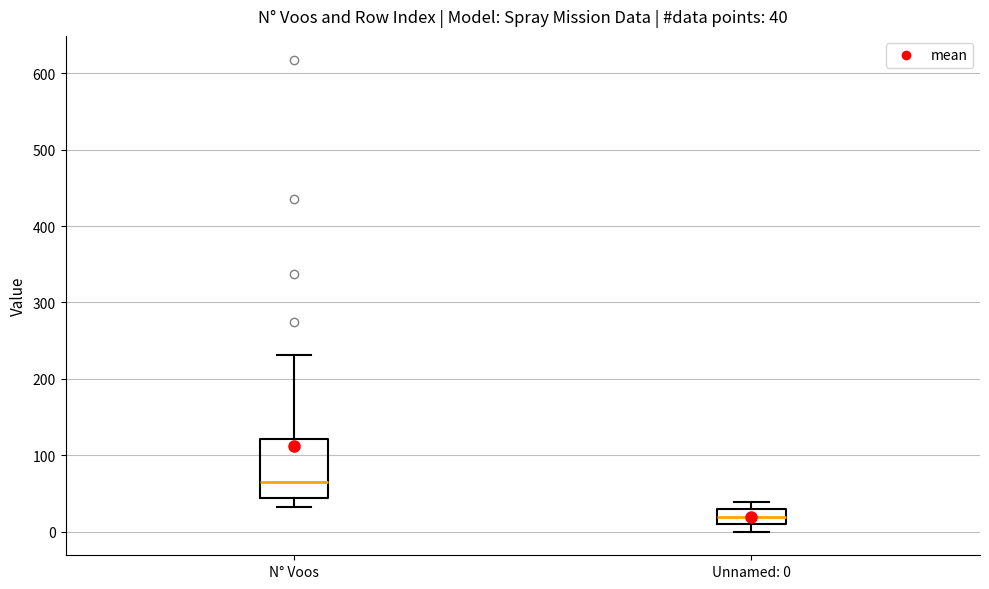

Which box is the tallest, from its lower edge to its upper edge?

N° Voos